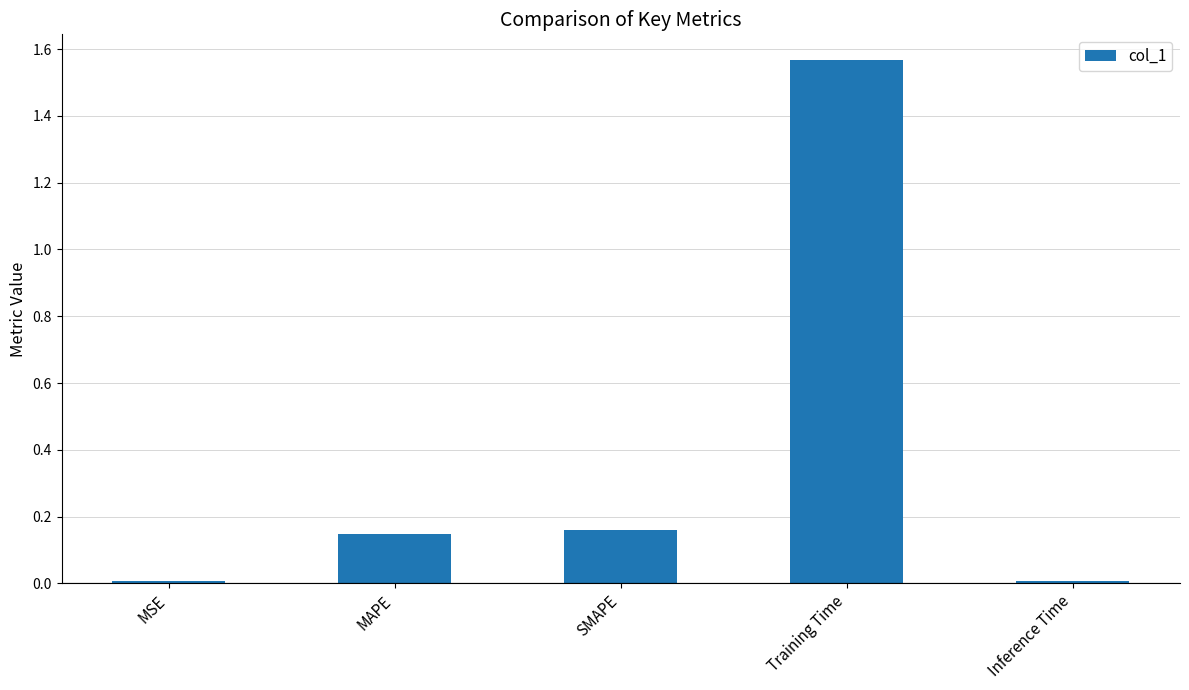

Which label corresponds to the largest value in the chart?

Training Time